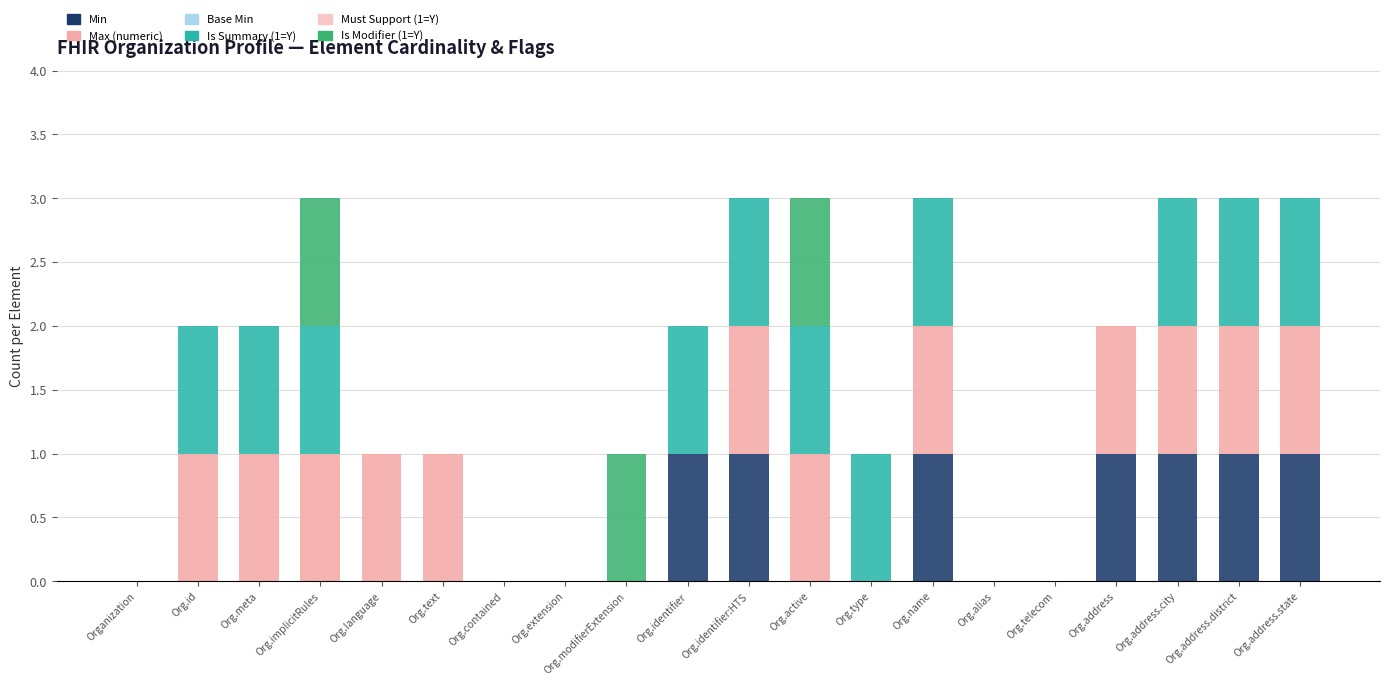

The value of Min at Org.address.district is 0. True or false?

False